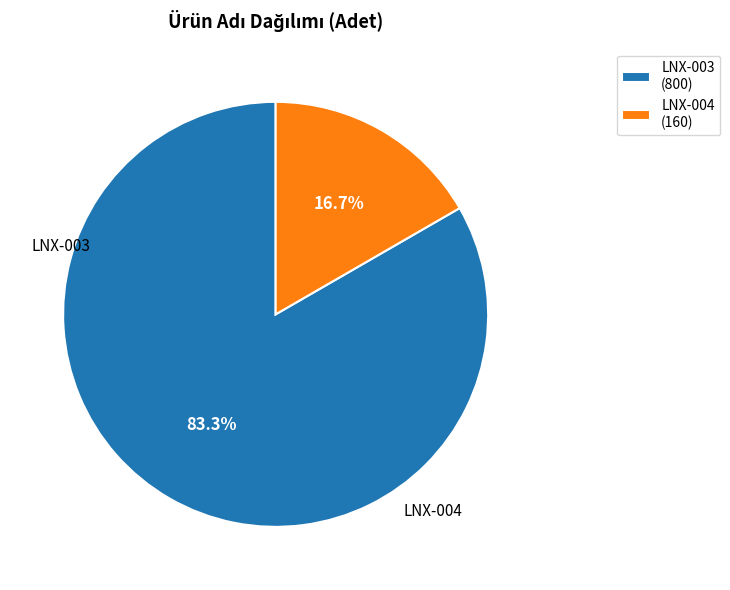

Between LNX-003 (800) and LNX-004 (160), which is larger?

LNX-003 (800)